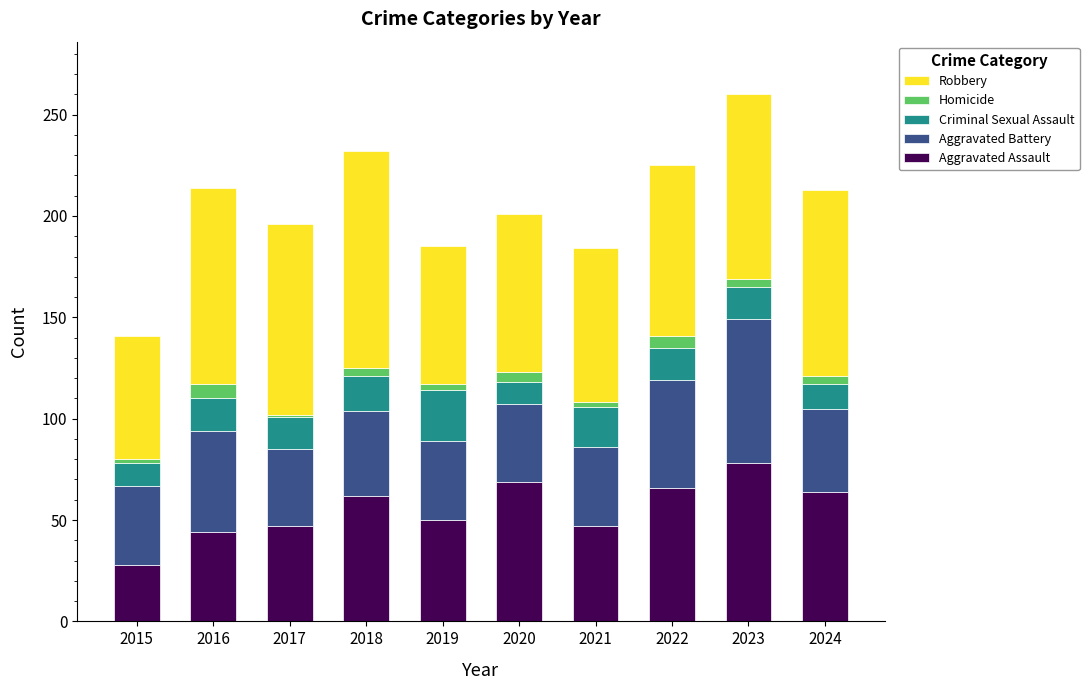

At which label is Aggravated Assault closest to 53?

2019